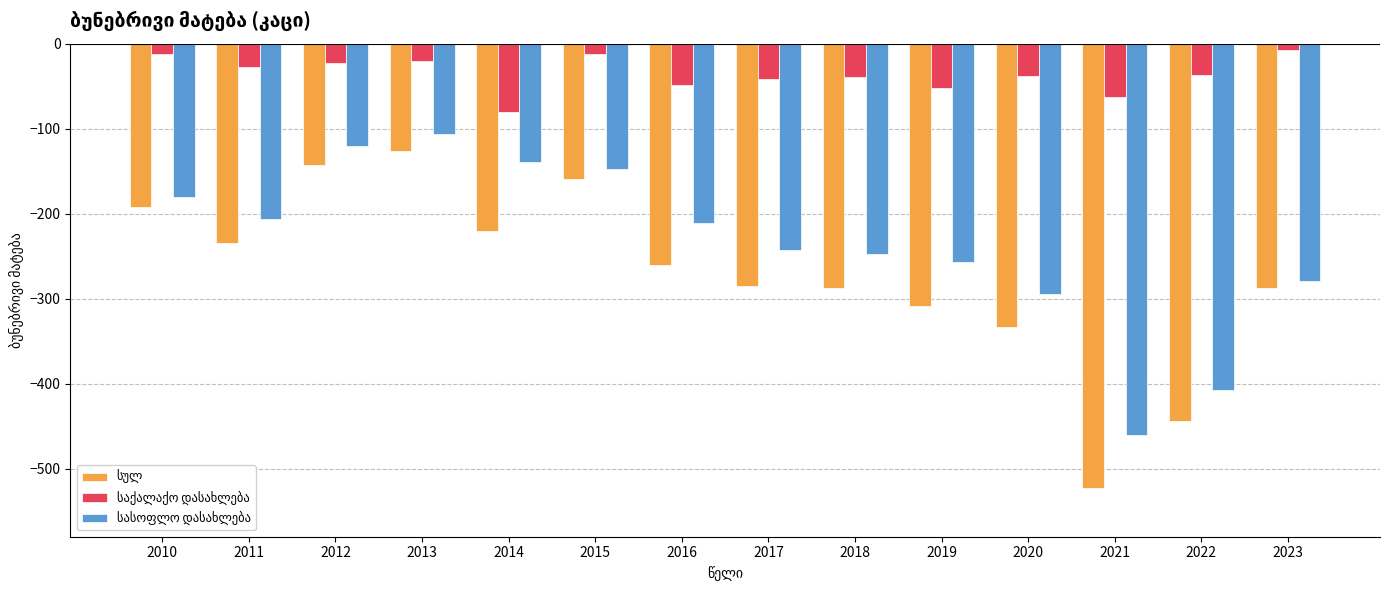

What is the difference between the highest and lowest values at 2012?

120